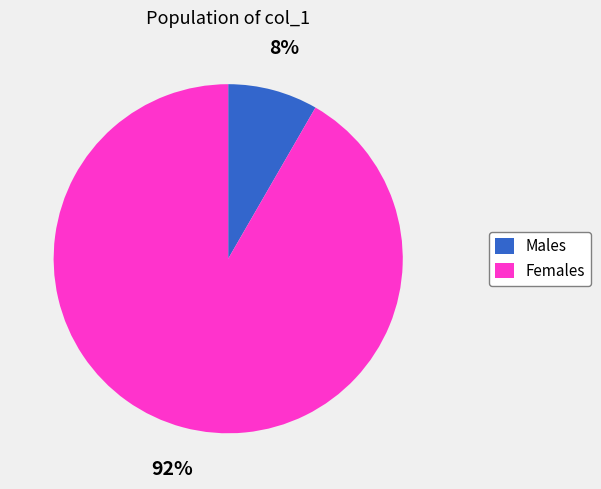

Between Males and Females, which is larger?

Females